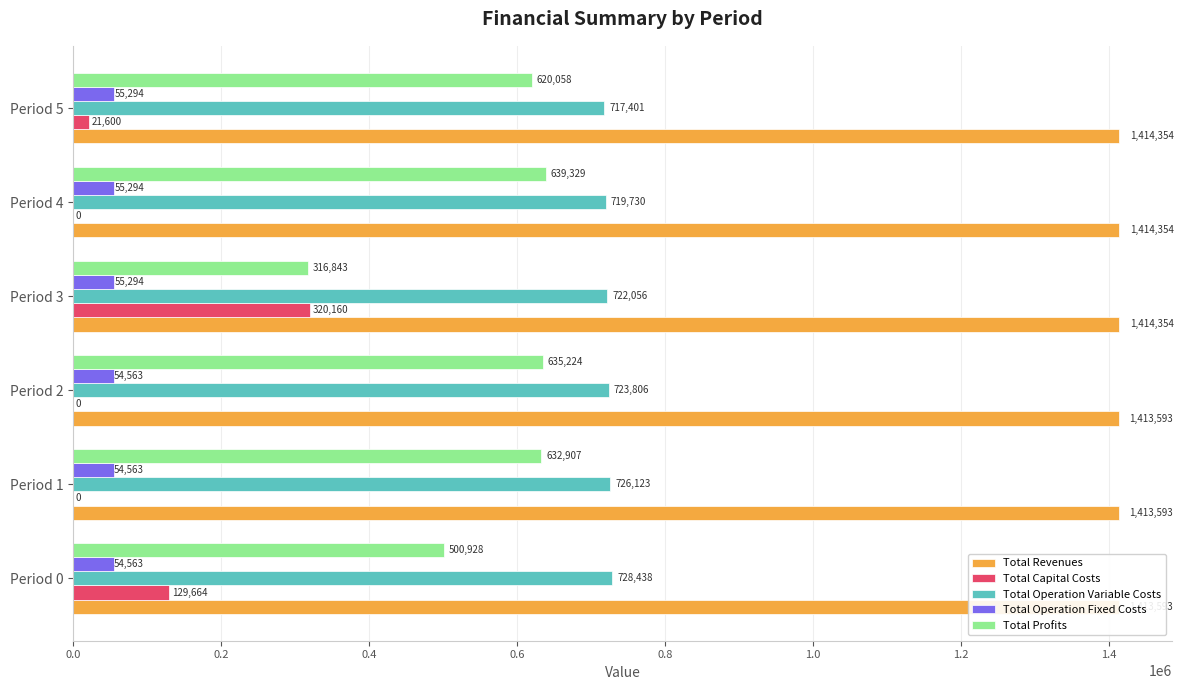

What is the sum of the Total Revenues values at Period 1 and Period 2?

2827186.1